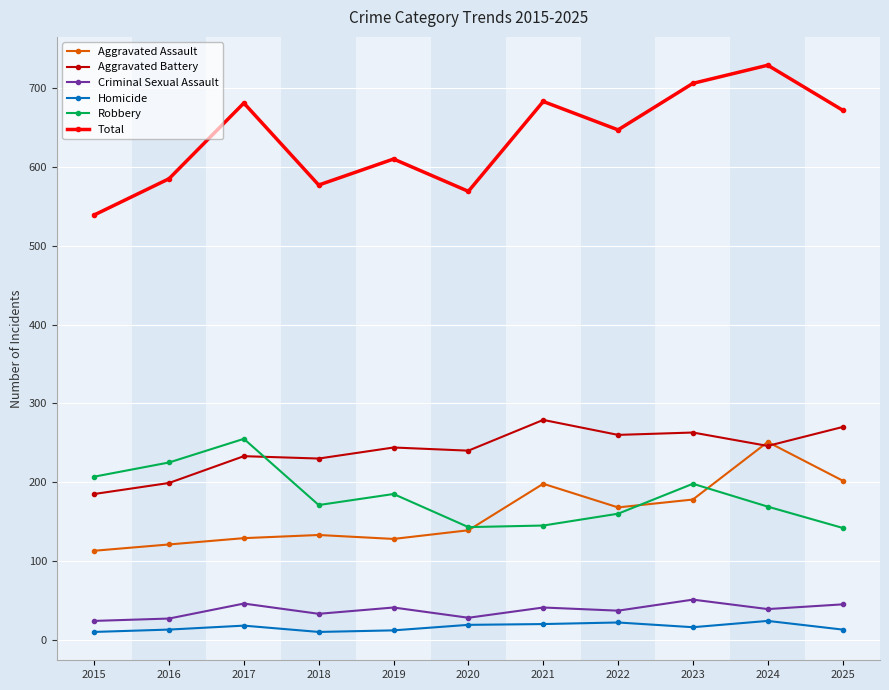

What is the total value across all series at 2015?

1078